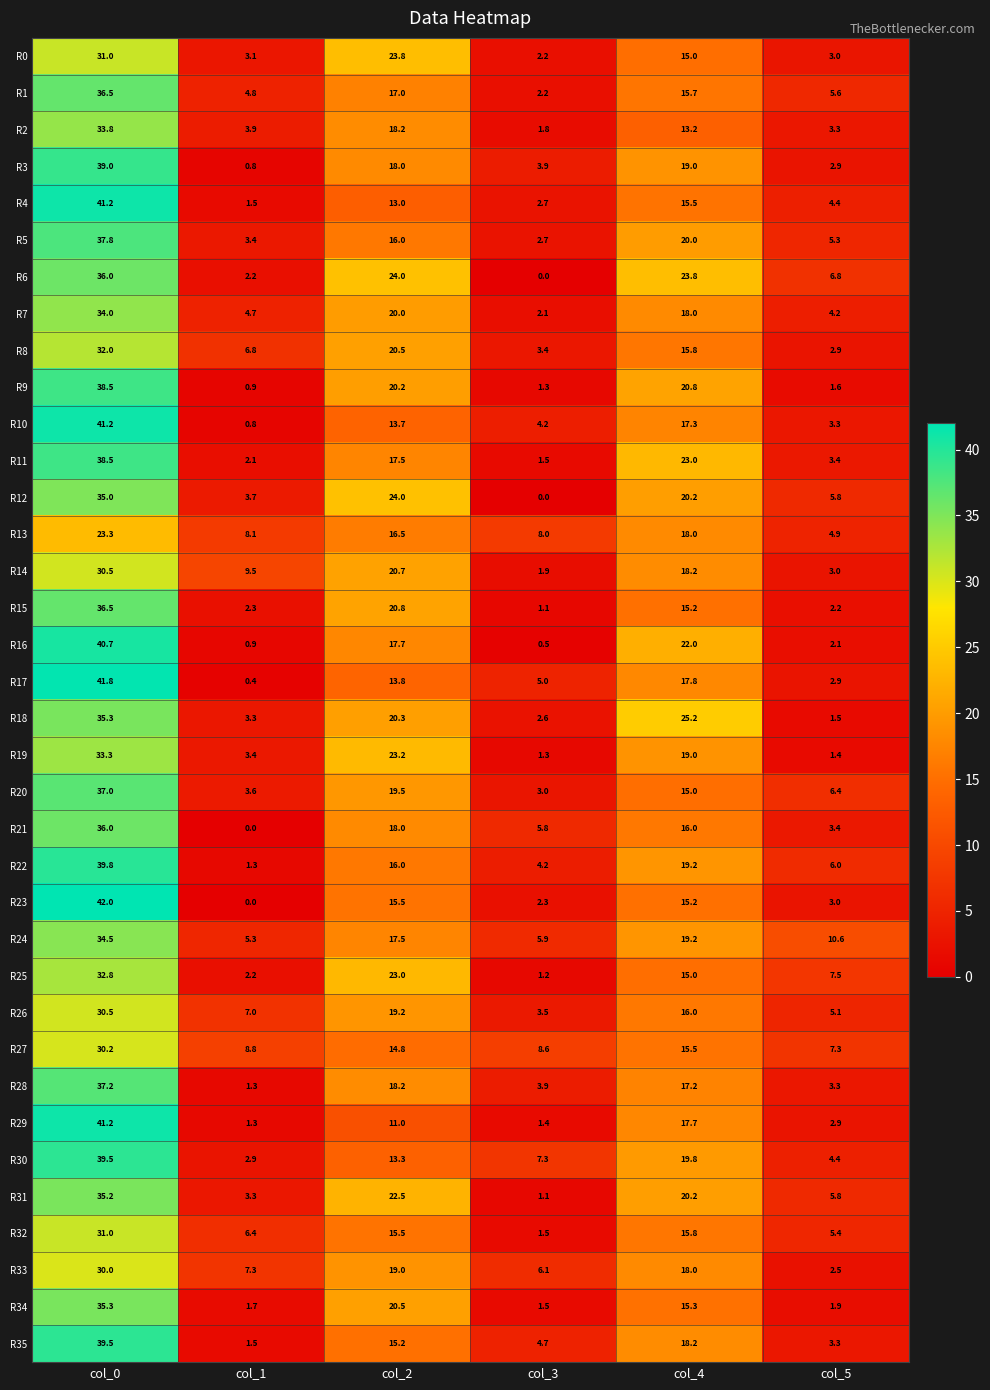

The R30 series shows 39.5 at col_0. True or false?

True